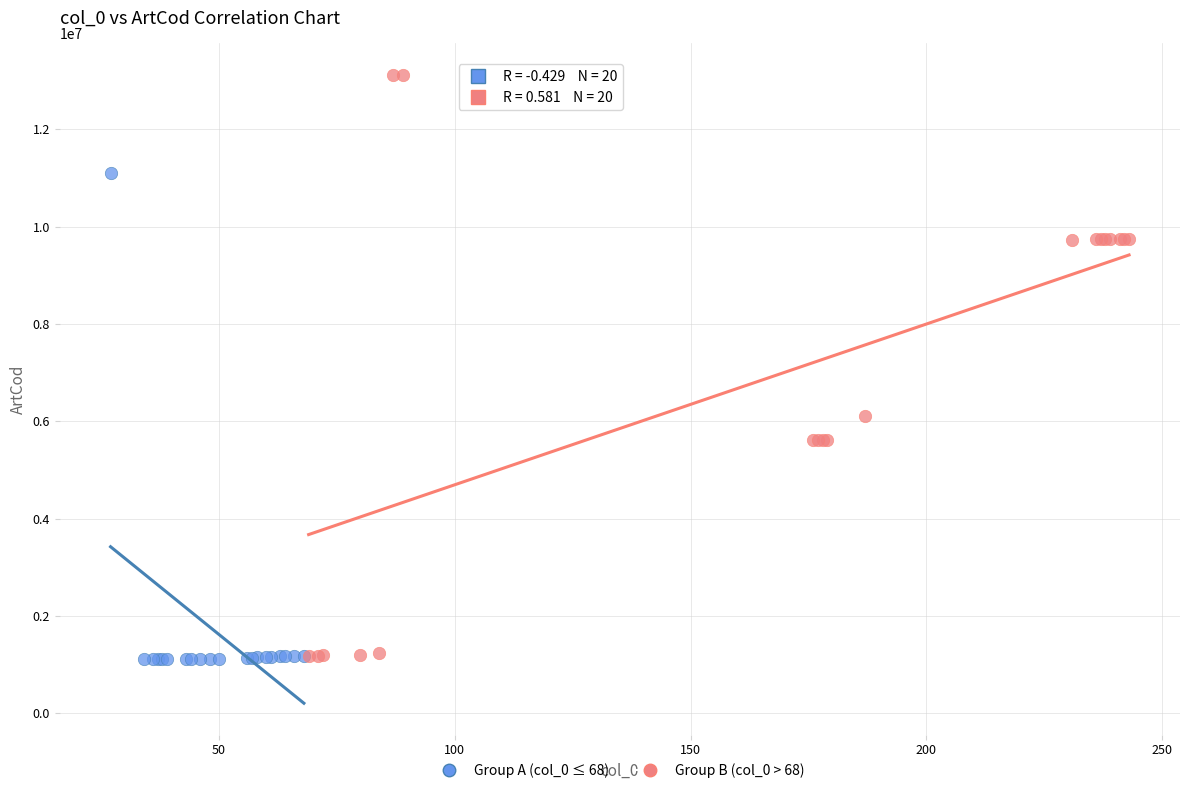

Which series reaches the maximum Y coordinate?

Group B (col_0 > 68)